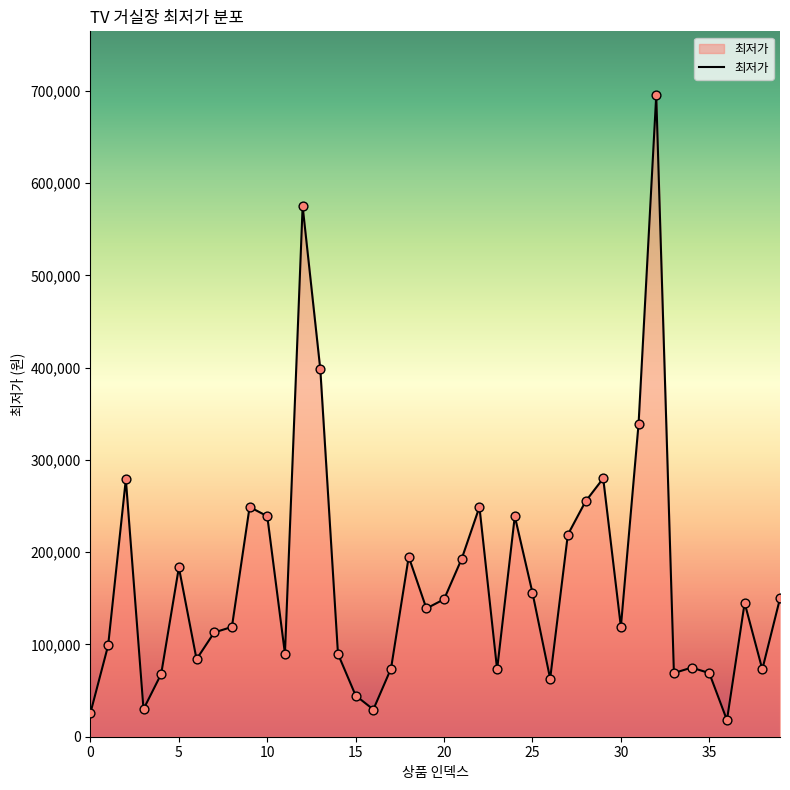

What is the difference between the maximum and minimum values?

677000